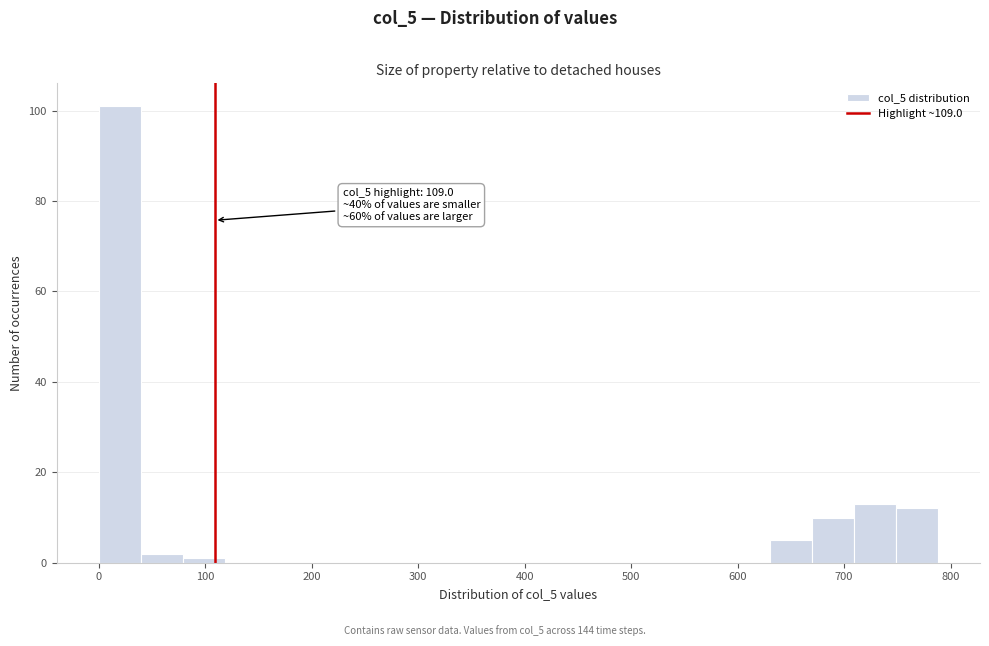

Read against the x-axis, roughly where is the centre of the tallest bar?

20